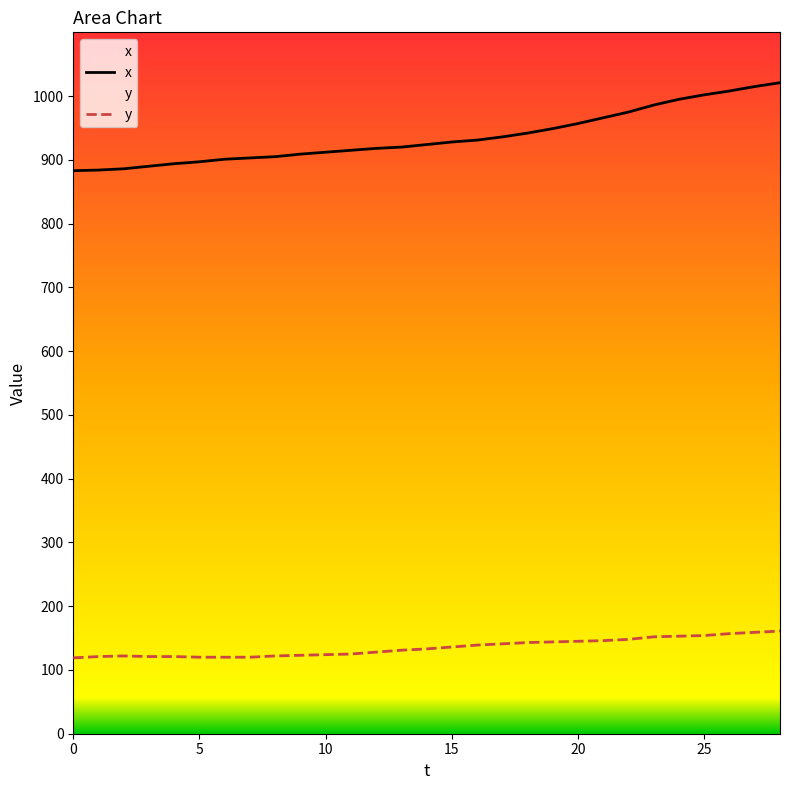

Rank the series by their maximum value, from lowest to highest.

y, x